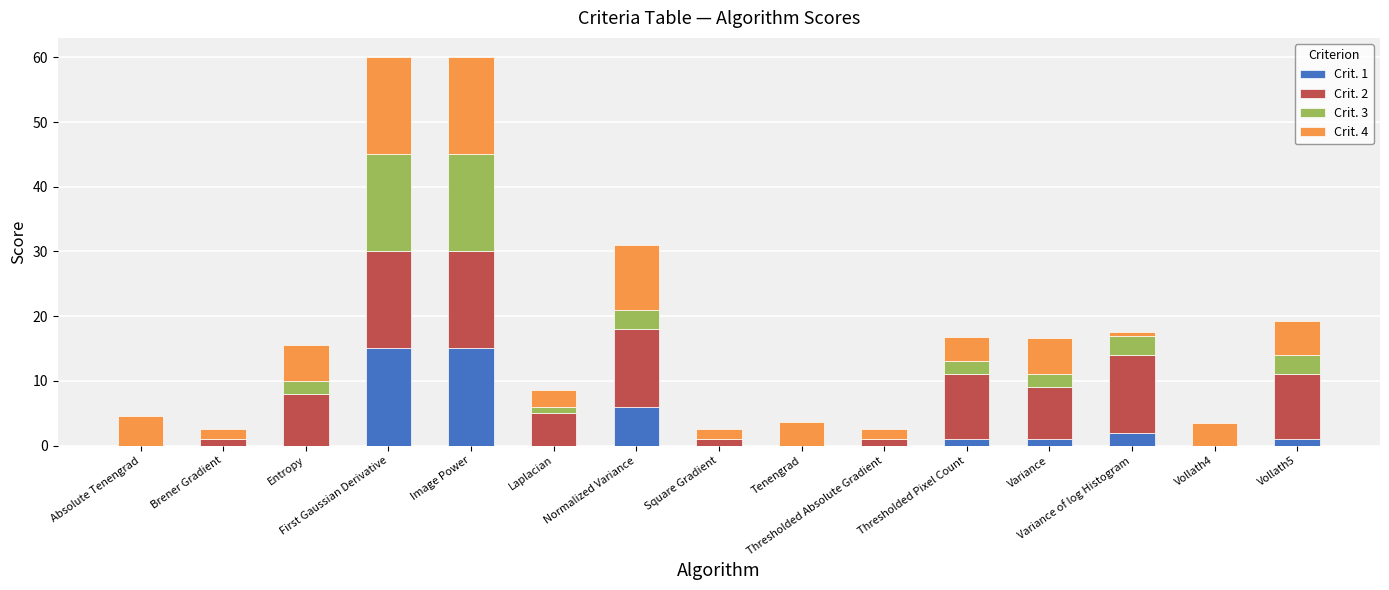

What is the sum of all Crit. 1 values?

41.0